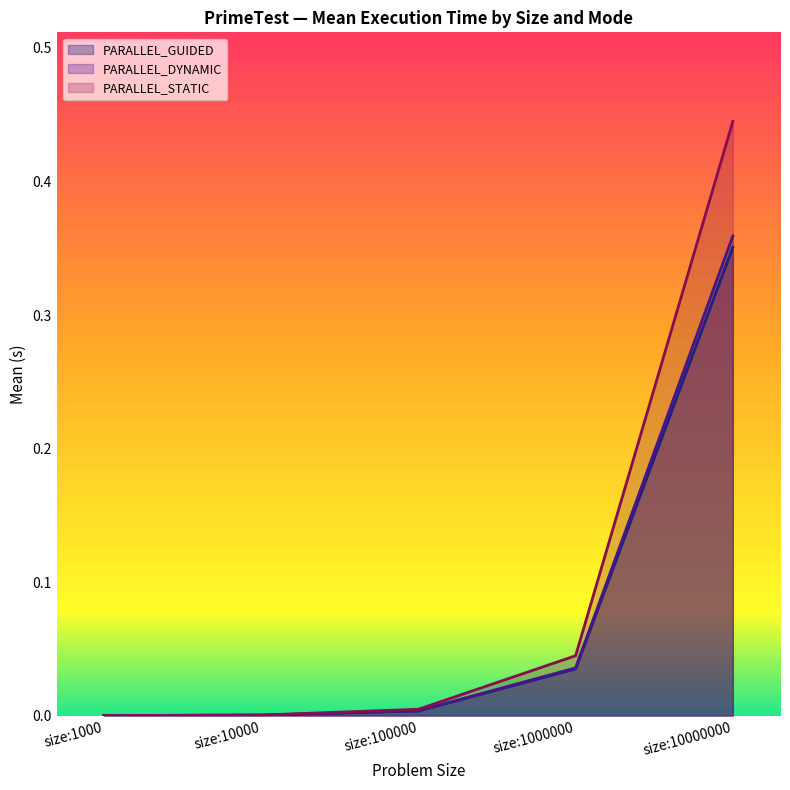

Does the chart have visible grid lines?

No